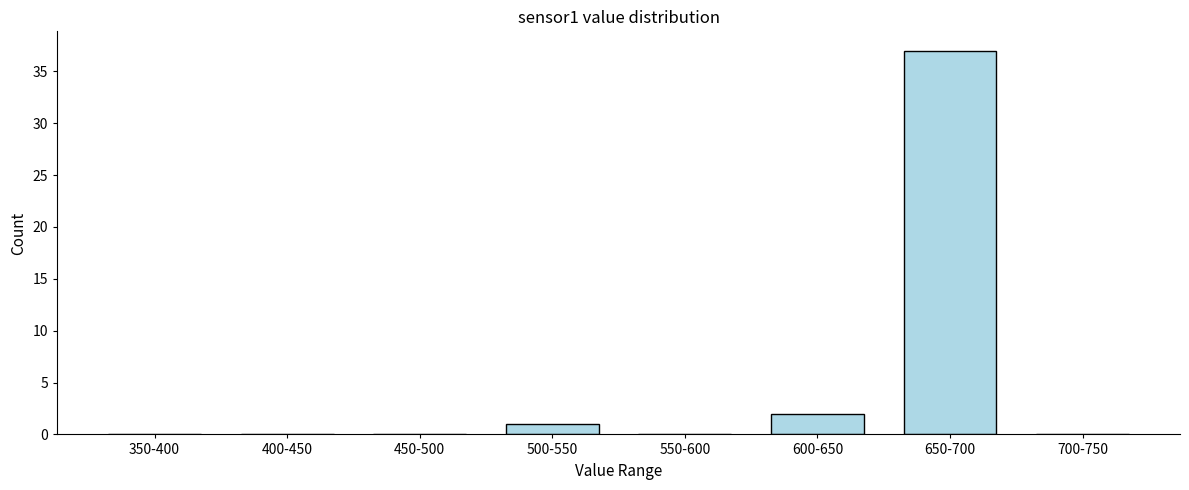

Reading right to left, list all the values displayed in this chart.

700-750=0	650-700=37	600-650=2	550-600=0	500-550=1	450-500=0	400-450=0	350-400=0